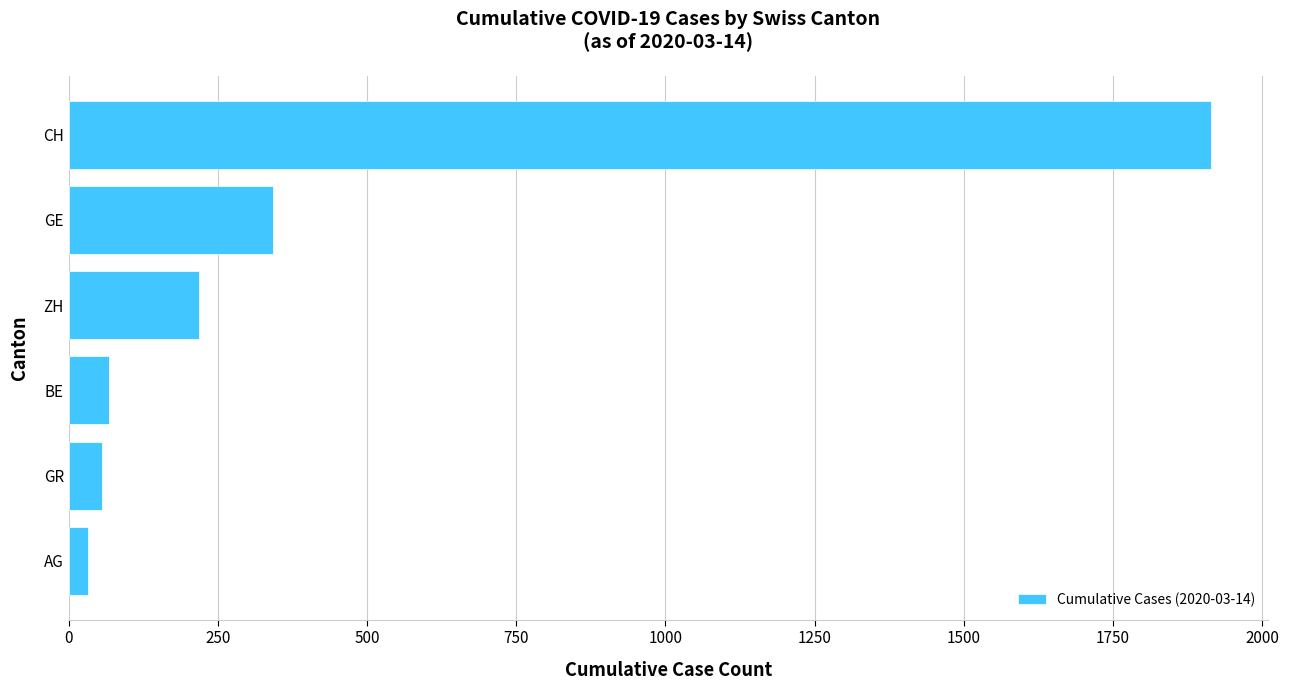

What is the sum of all values?

2632